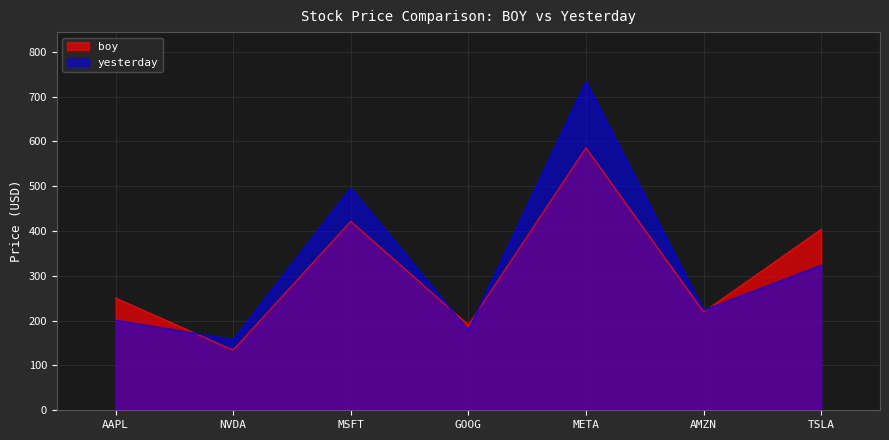

At which category does yesterday reach its first local peak?

MSFT